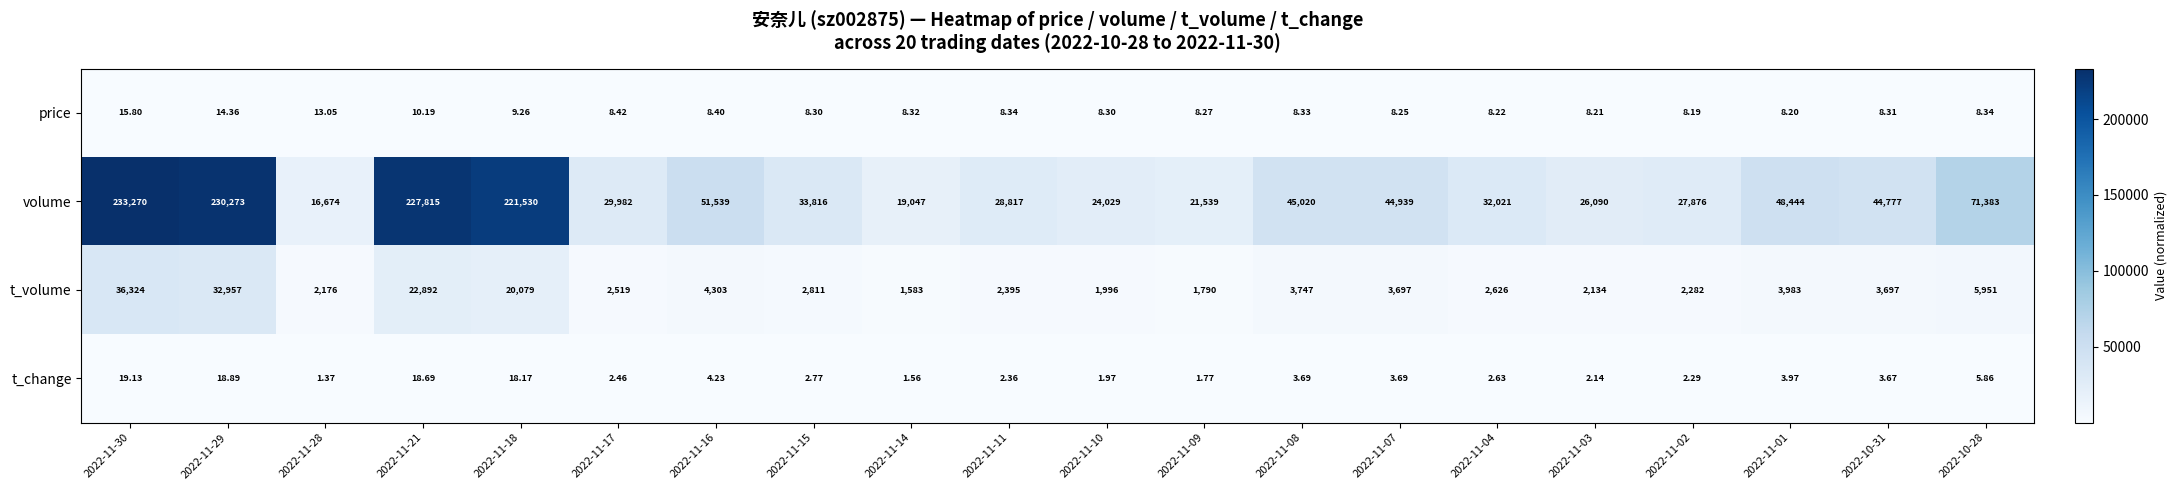

Which series has the largest total across all categories?

volume